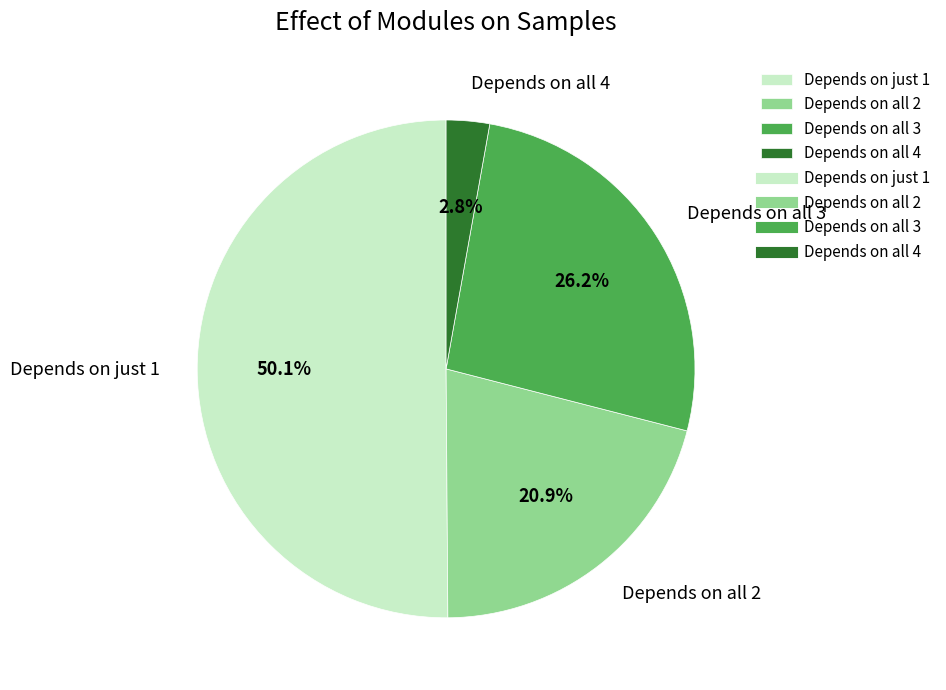

Is Depends on all 2 the majority of the pie?

No